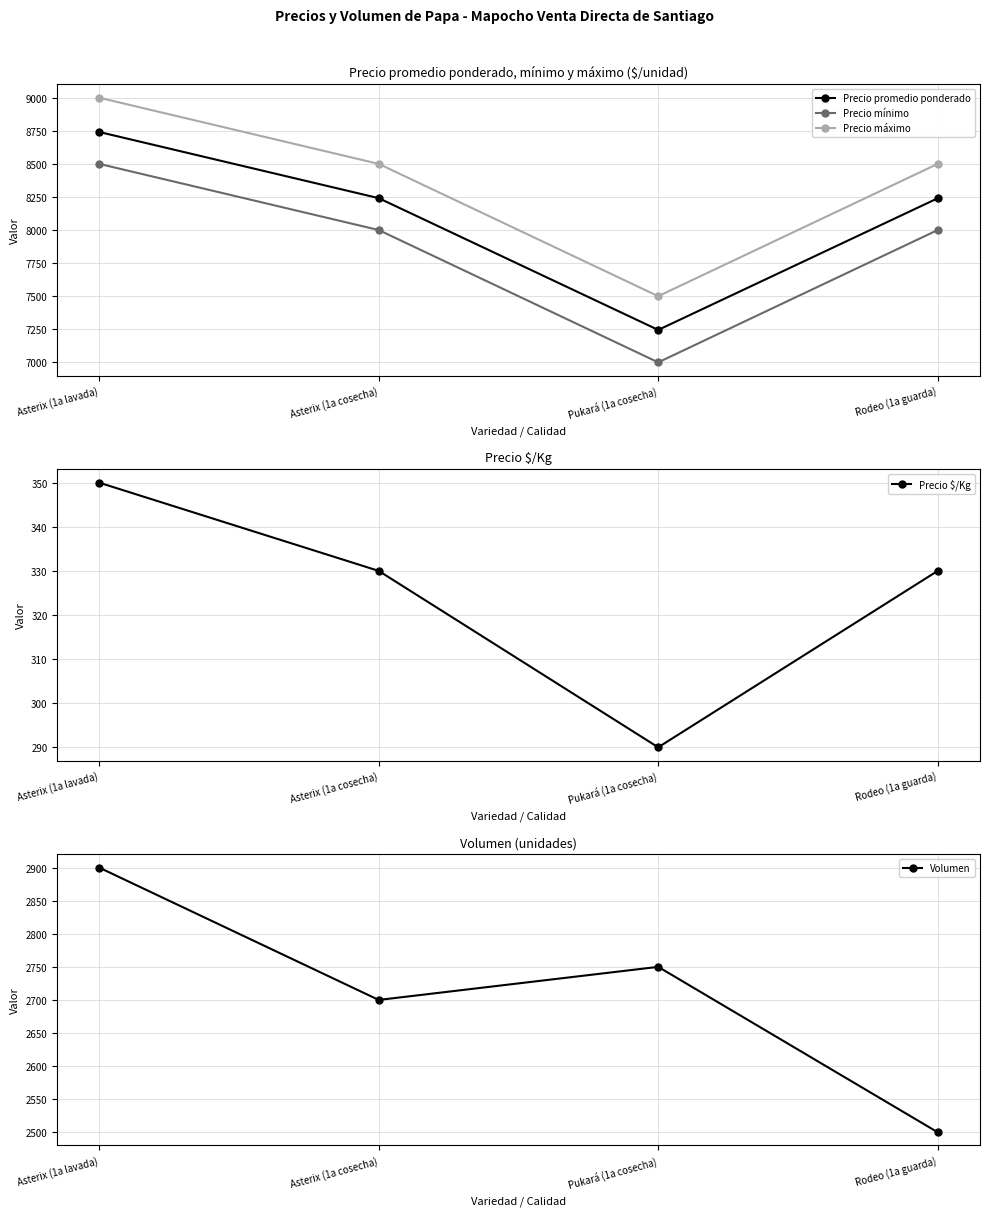

What is the label of the 3rd point from the left?

Pukará (1a cosecha)